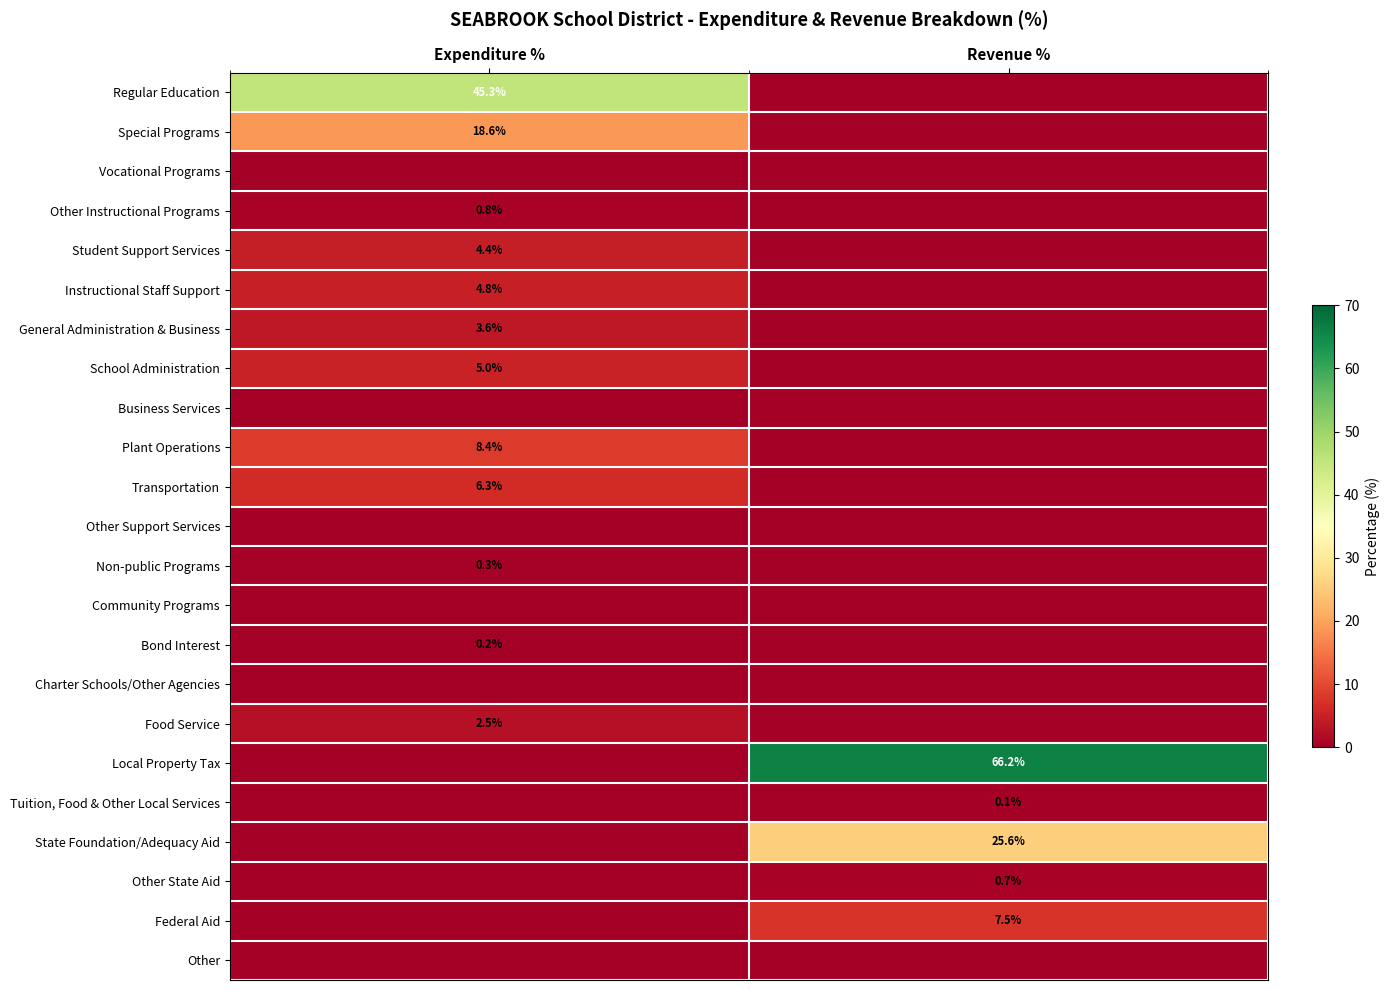

Is it true that Bond Interest equals 0.2 at Expenditure %?

True